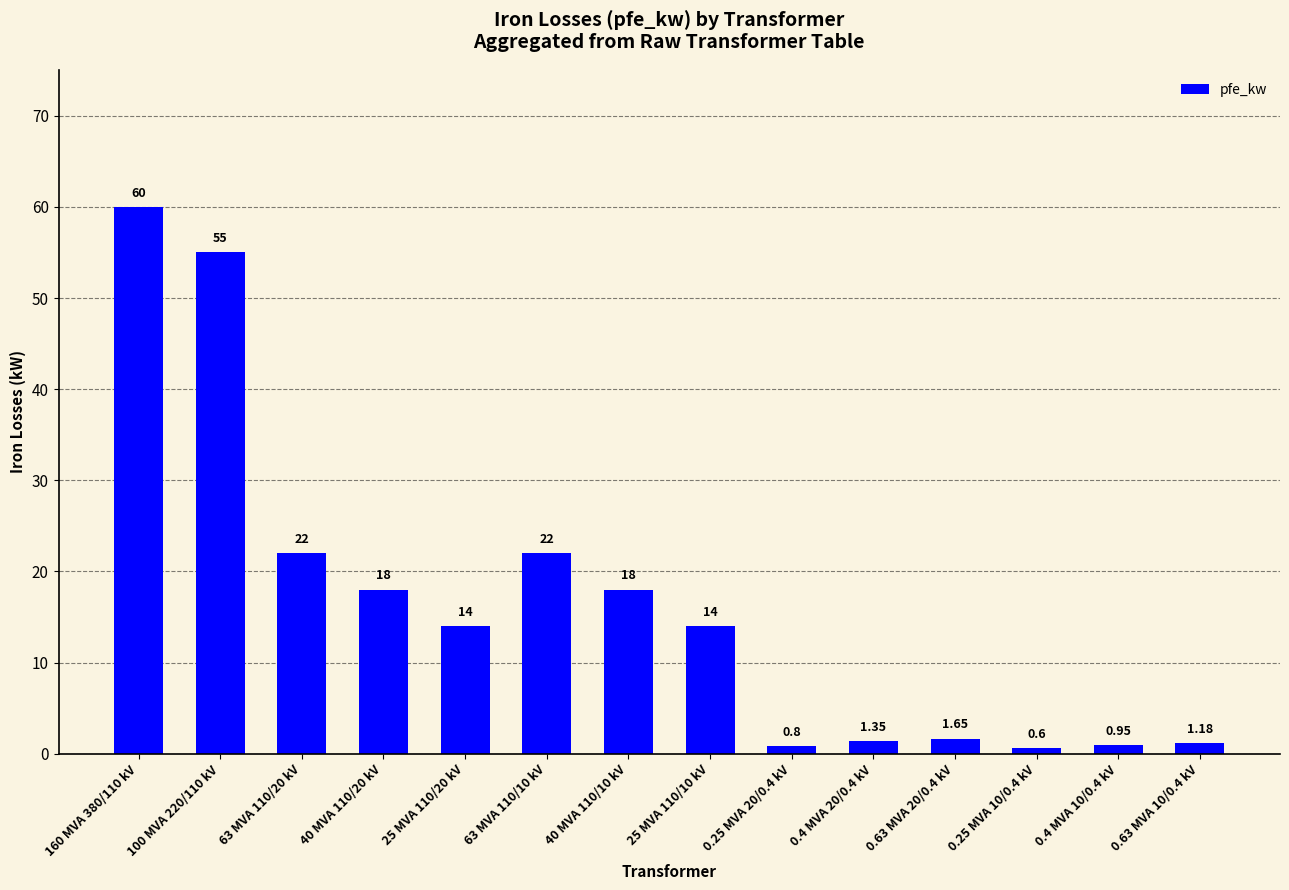

Approximately how many times larger is the value at 40 MVA 110/10 kV compared to 40 MVA 110/20 kV?

1.0